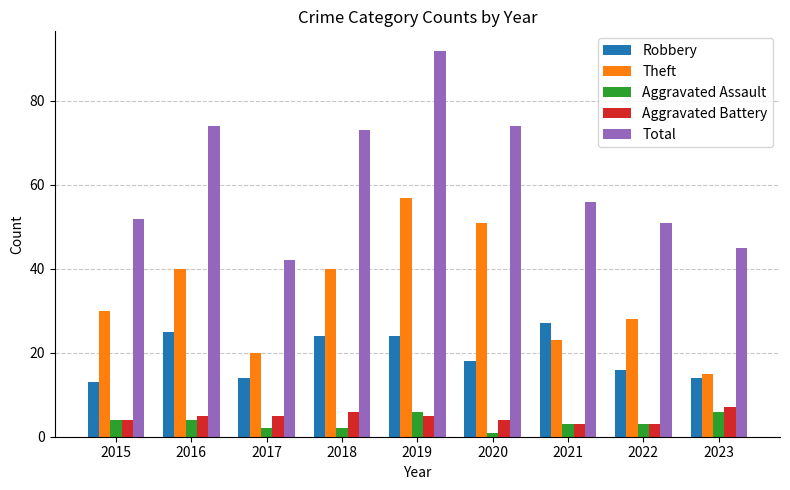

Which series changed the most between 2017 and 2018?

Total